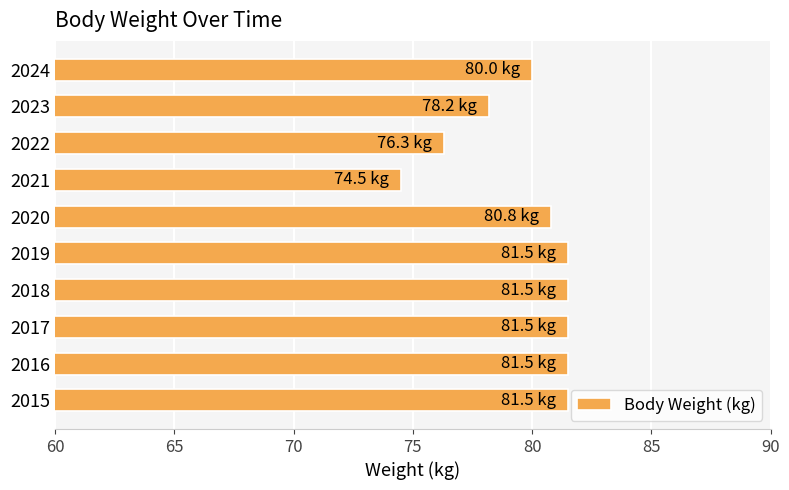

Reading top to bottom, transcribe all the data shown in this chart.

2024=80.0	2023=78.2	2022=76.3	2021=74.5	2020=80.8	2019=81.5	2018=81.5	2017=81.5	2016=81.5	2015=81.5